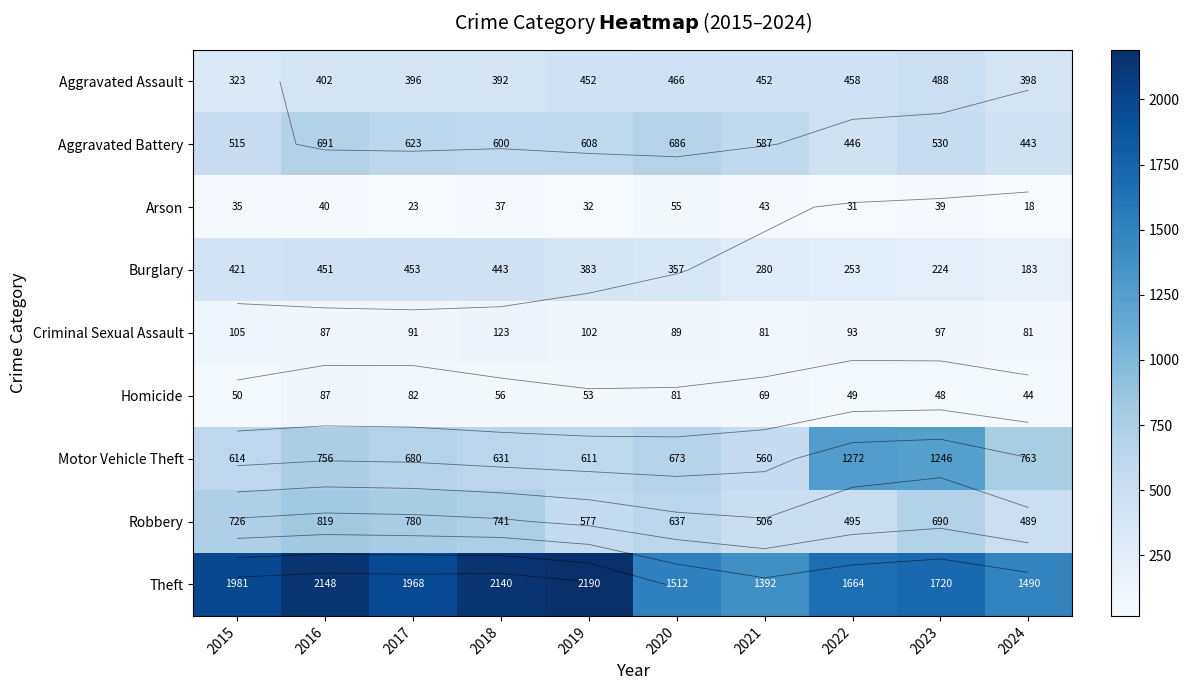

Read the Aggravated Assault value at 2023.

488